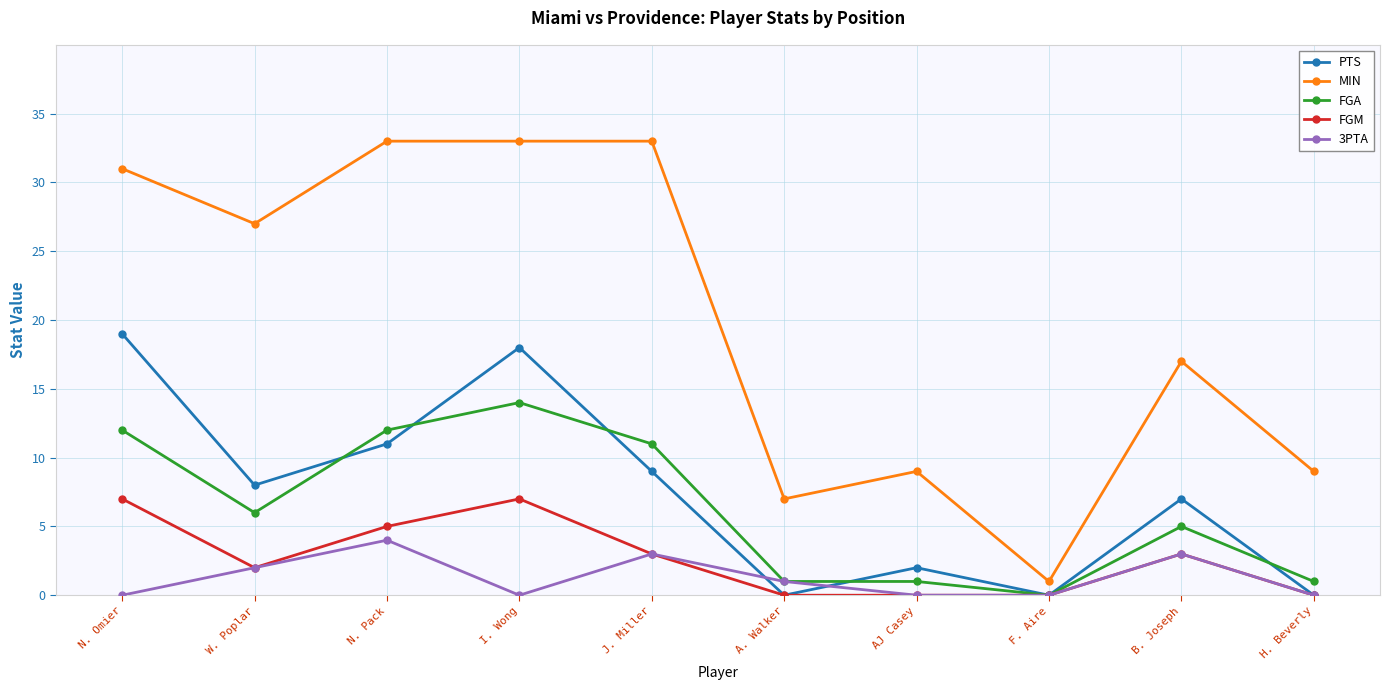

True or false: FGM and MIN cross at least once.

False